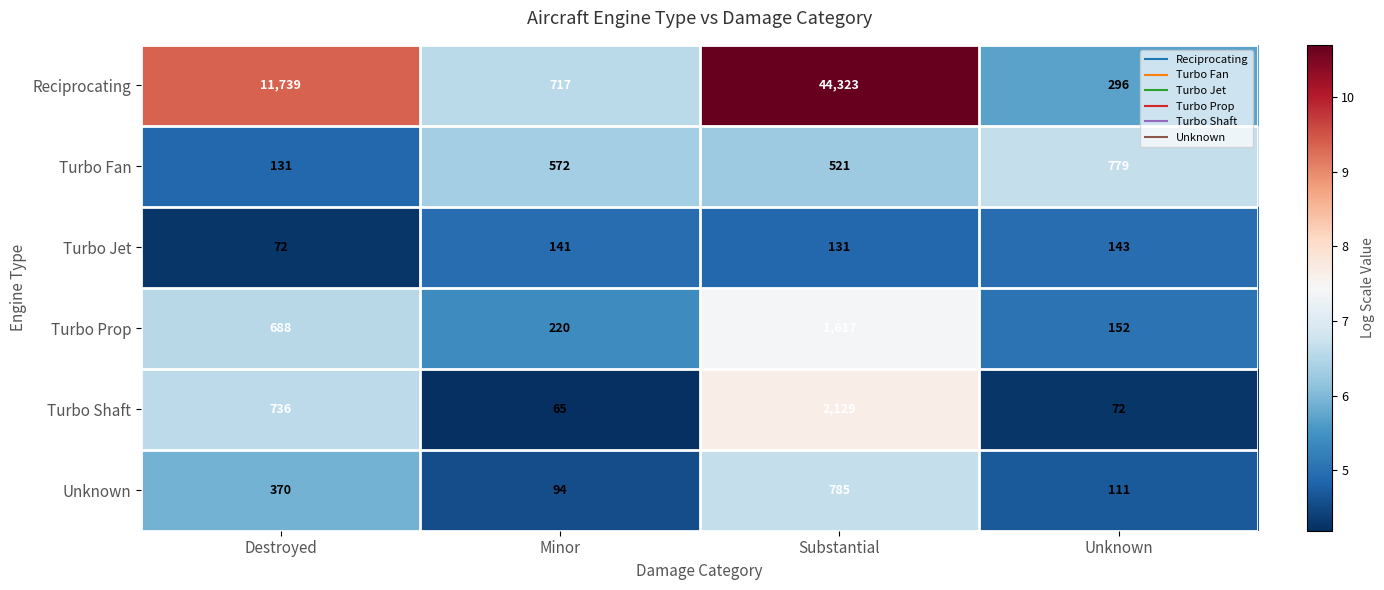

At Minor, list the series in order from largest to smallest.

Reciprocating, Turbo Fan, Turbo Prop, Turbo Jet, Unknown, Turbo Shaft